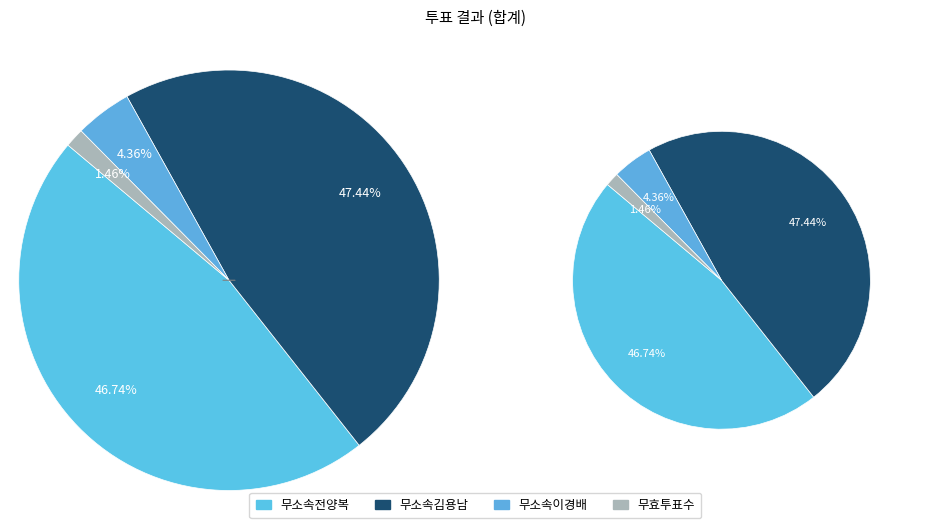

Is there any slice that represents more than half of the pie?

No